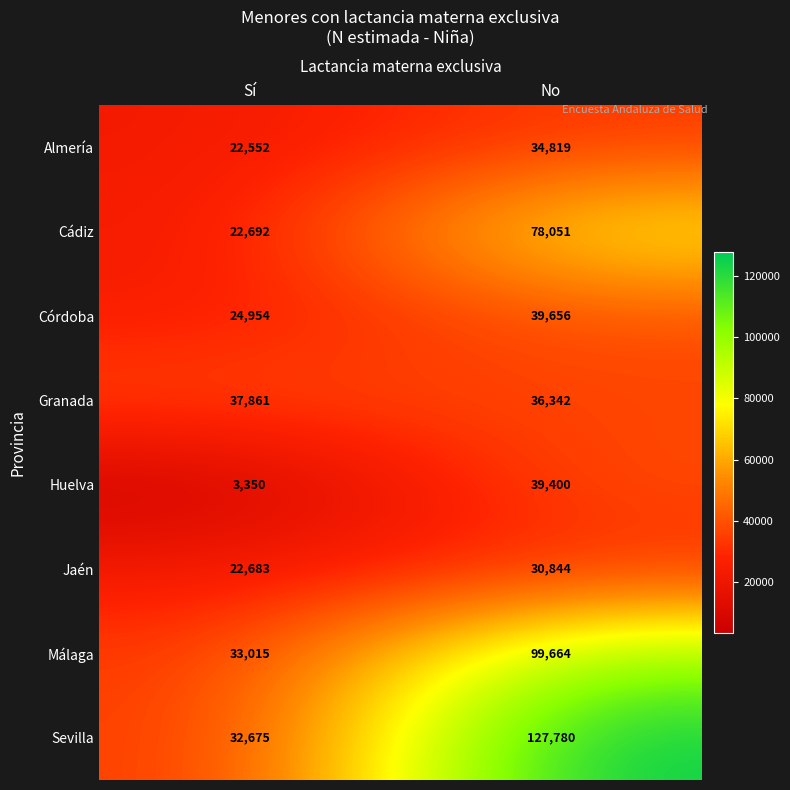

At which category is the sum across all series the highest?

No